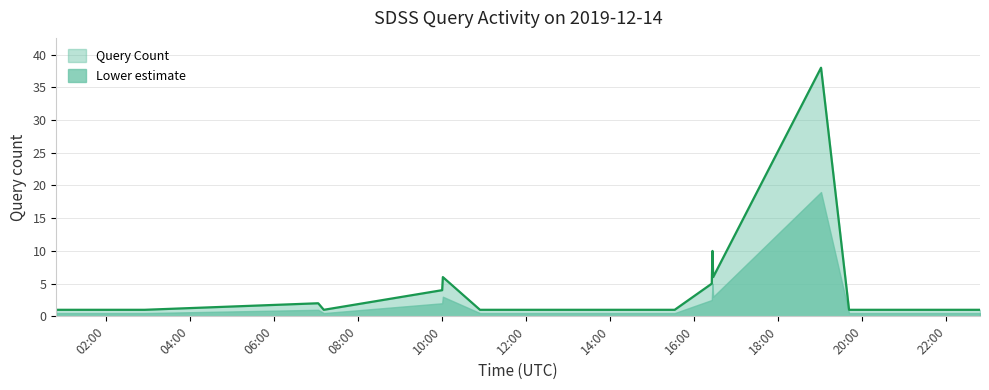

What is the ratio of the value at 2019-12-14 15:32:00 to the value at 2019-12-14 13:36:00?

1.0